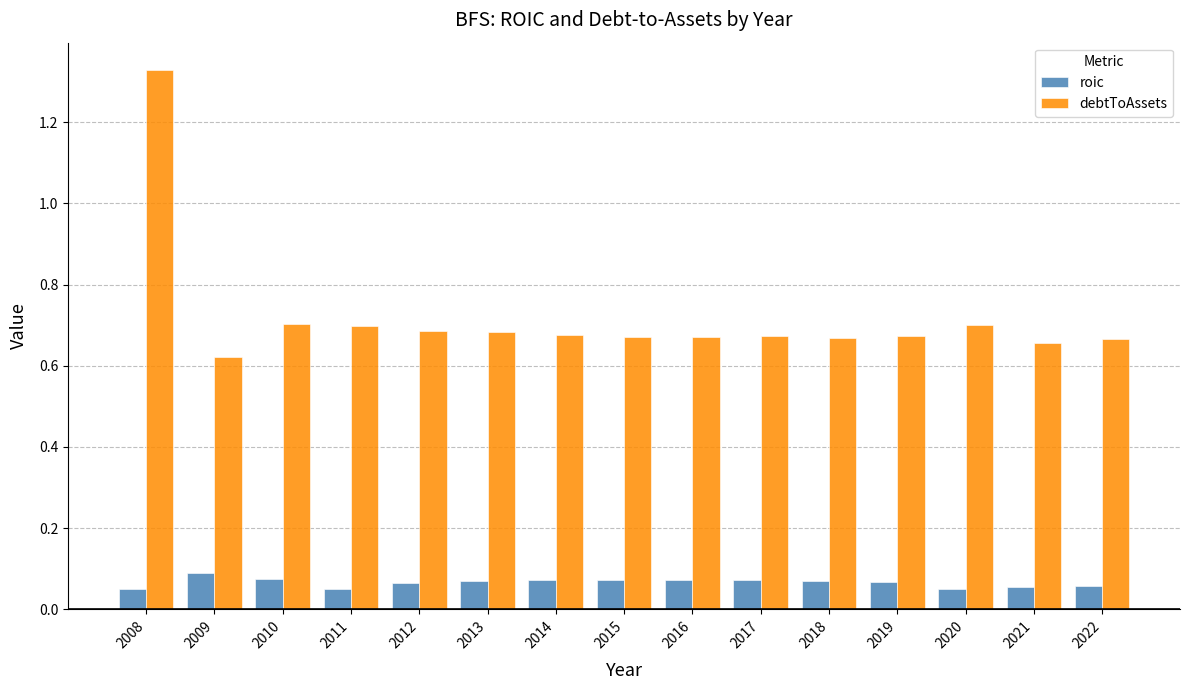

How many categories are shown in the chart?

15